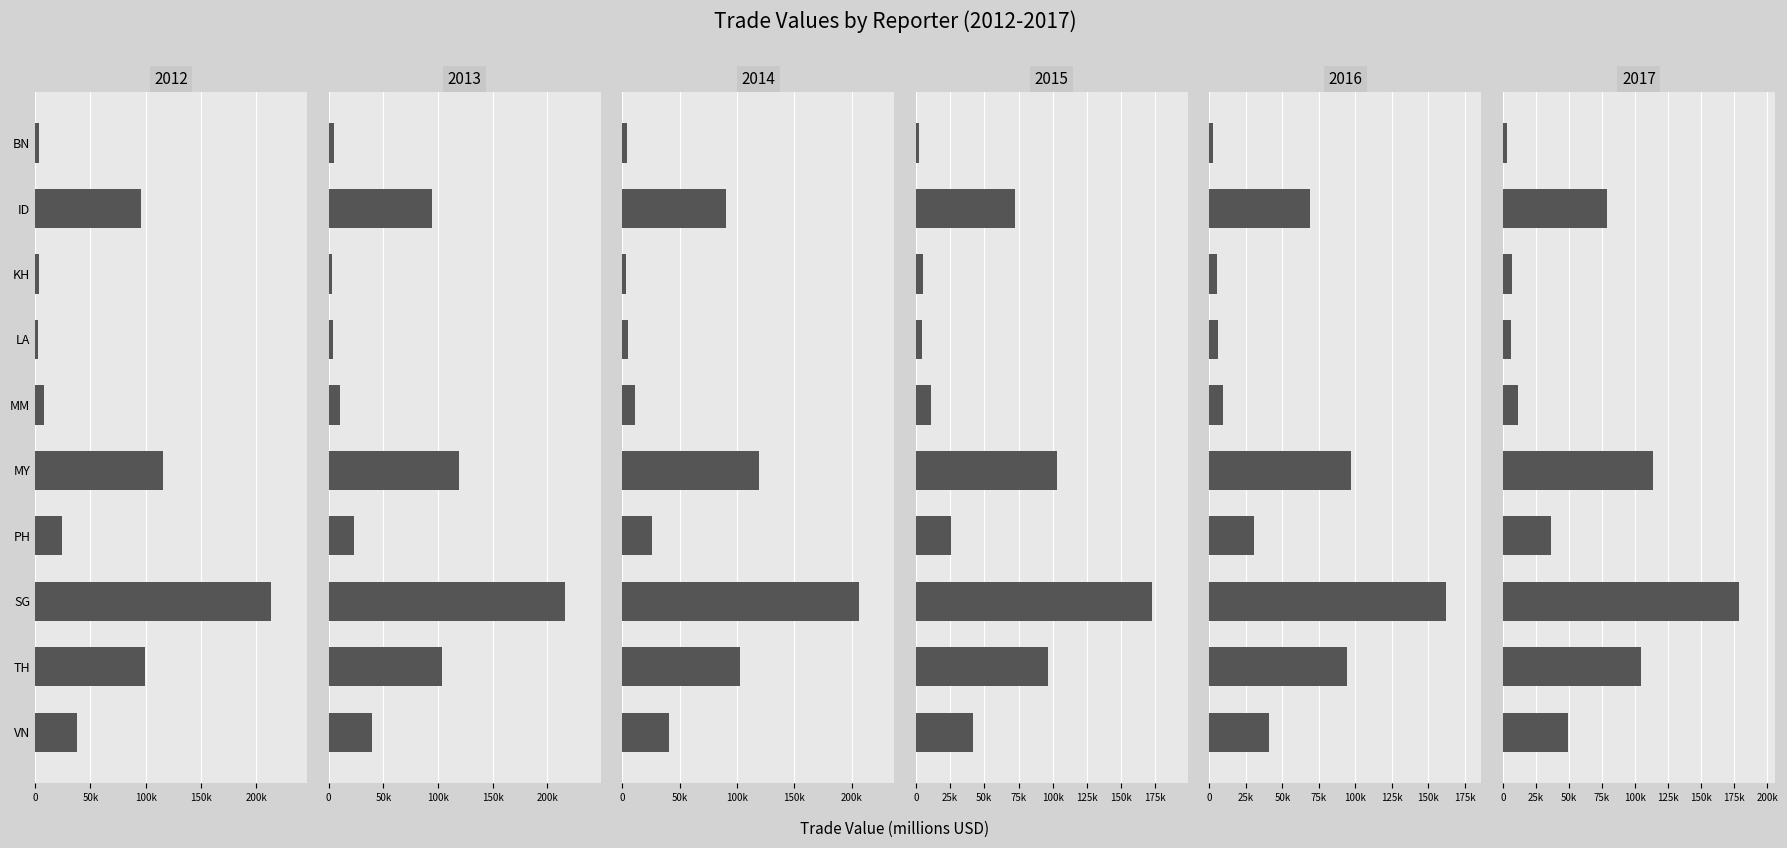

What is the maximum value for 2016?

162108.1